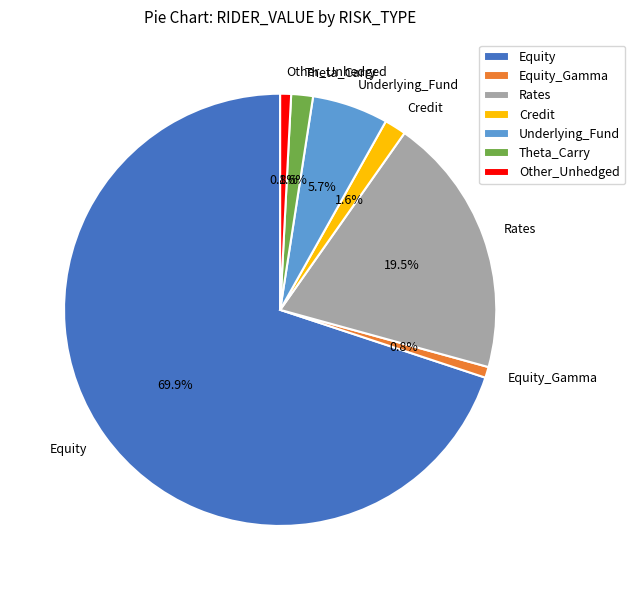

Does Equity represent more than half of the total?

Yes